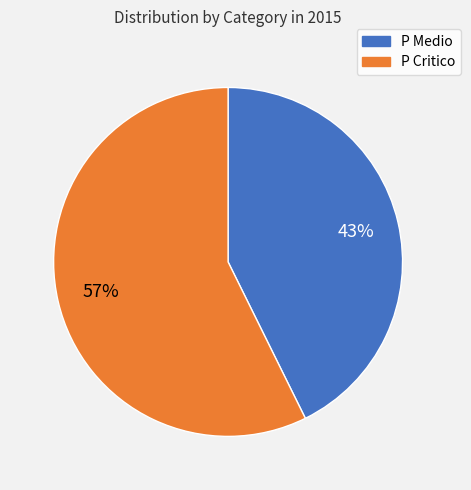

Does P Critico account for over 50% of the chart?

Yes